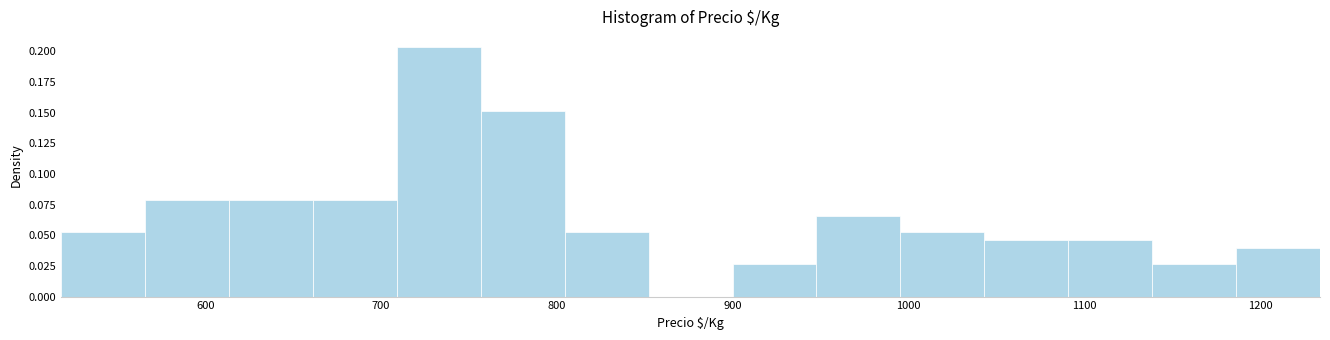

Over which range of the x-axis is the bar tallest?

710 to 760